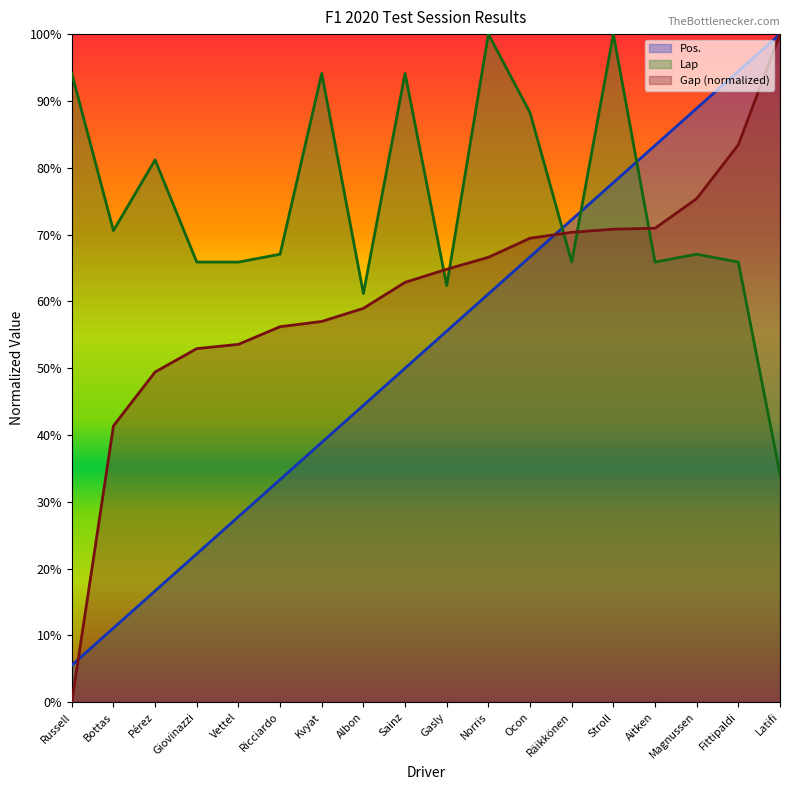

Which series changed the most between Gasly and Latifi?

Pos.